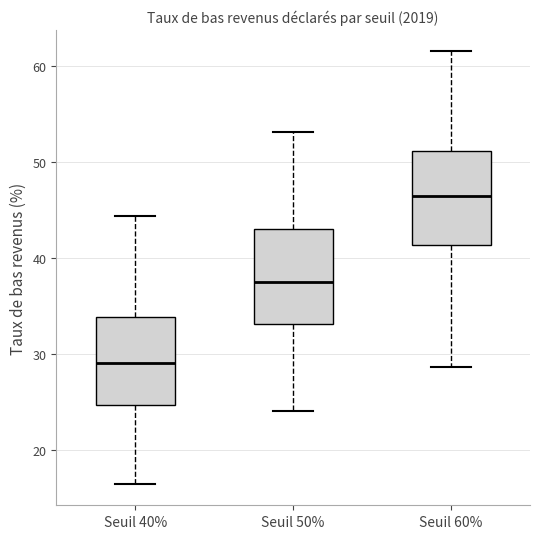

Reading left to right, transcribe this box plot: for each box, give where its median line is, the range the box spans, and where its two whiskers end, as read against the y-axis. The values are not printed on the chart, so give them approximately, as read against the axis.

Seuil 40%: median 29, box 25 to 34, whiskers 17 to 44
Seuil 50%: median 38, box 33 to 43, whiskers 24 to 53
Seuil 60%: median 46, box 41 to 51, whiskers 29 to 62